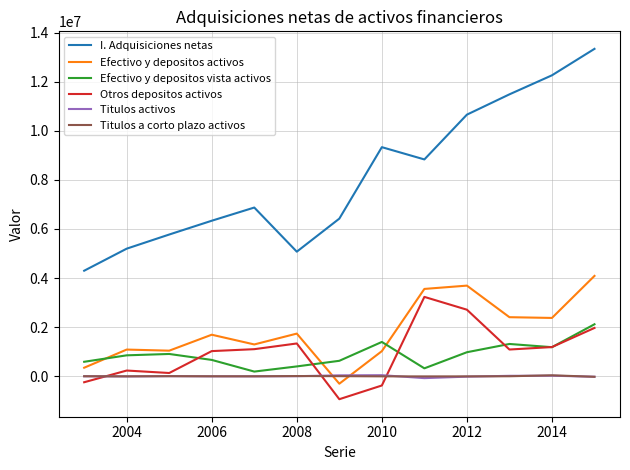

True or false: I. Adquisiciones netas and Efectivo y depositos activos cross at least once.

False